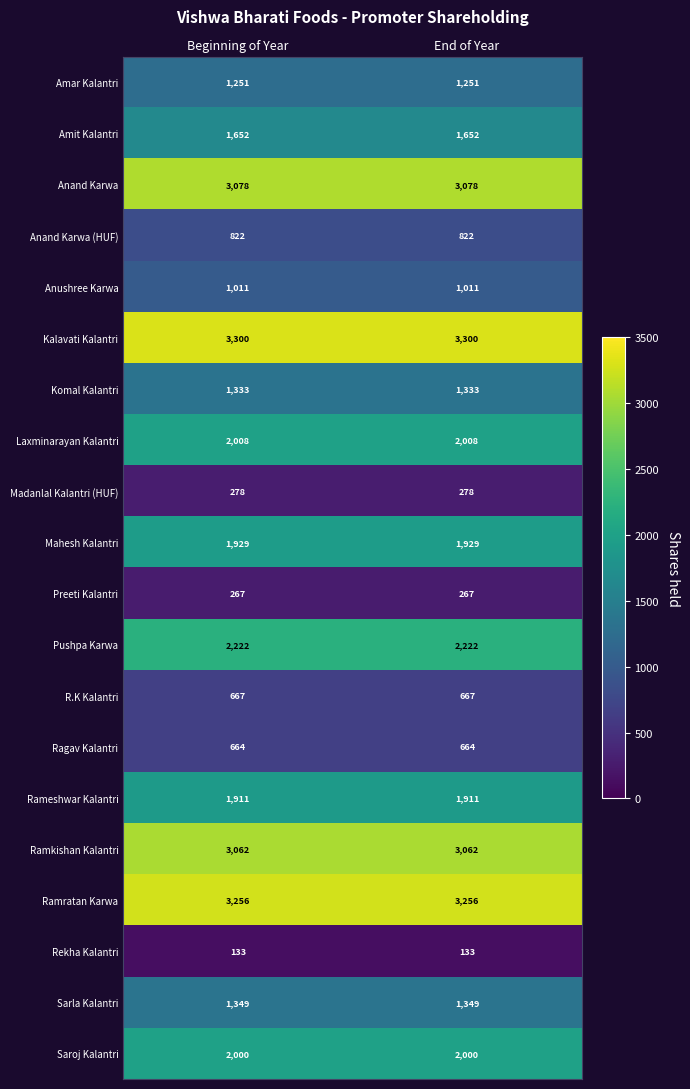

Is the value of Rekha Kalantri at End of Year greater than the value of Laxminarayan Kalantri at Beginning of Year?

No